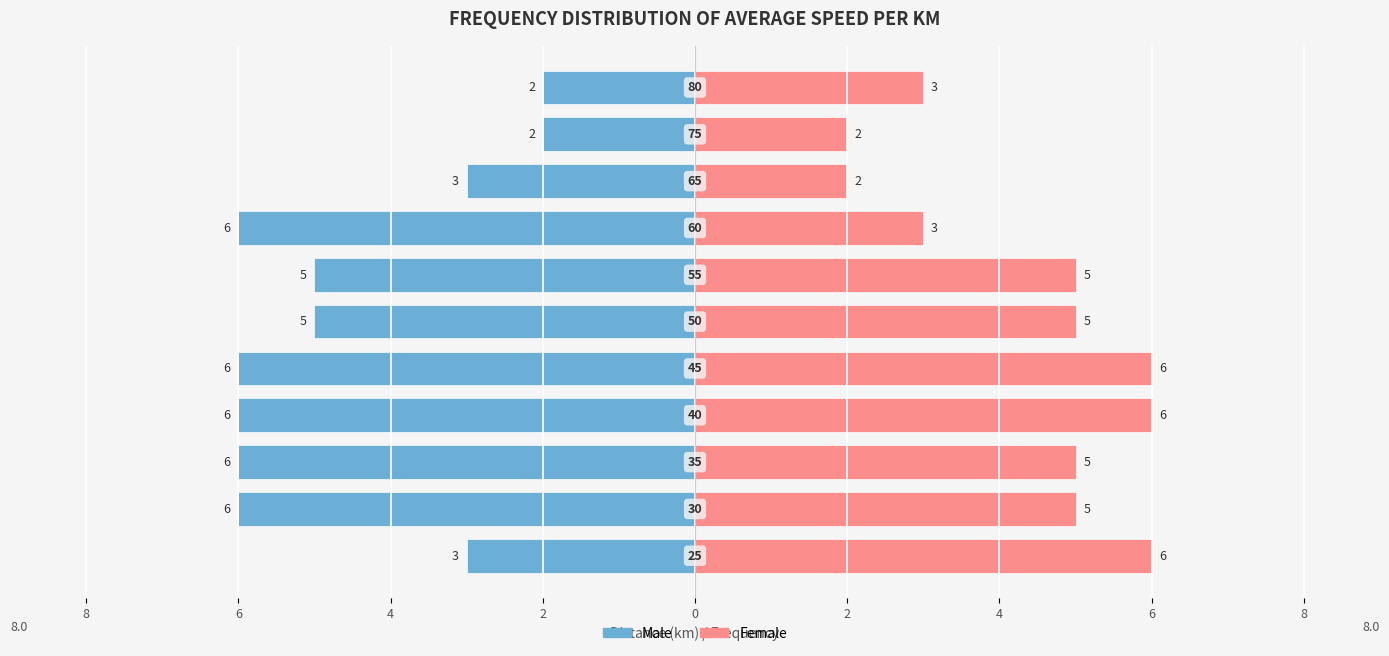

Are the bars horizontal?

Yes